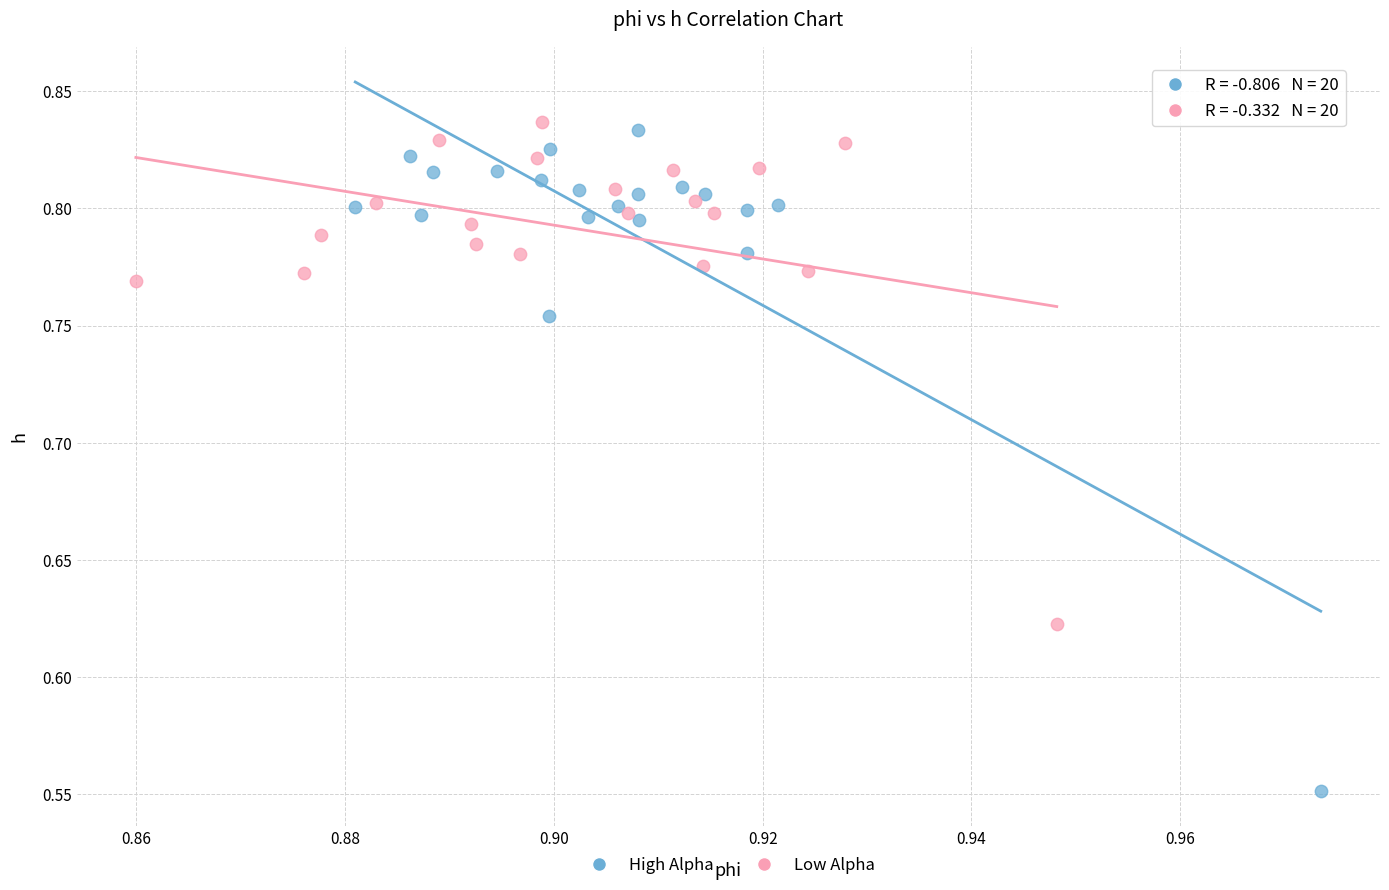

What are all the series names shown in the legend?

High Alpha, Low Alpha